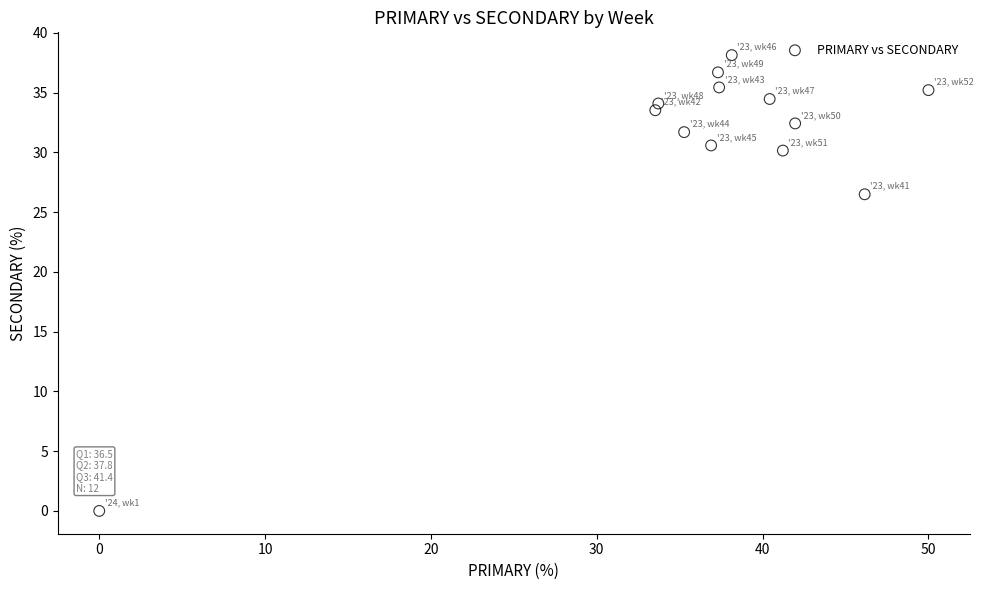

What is the range of X values (max minus min)?

50.0